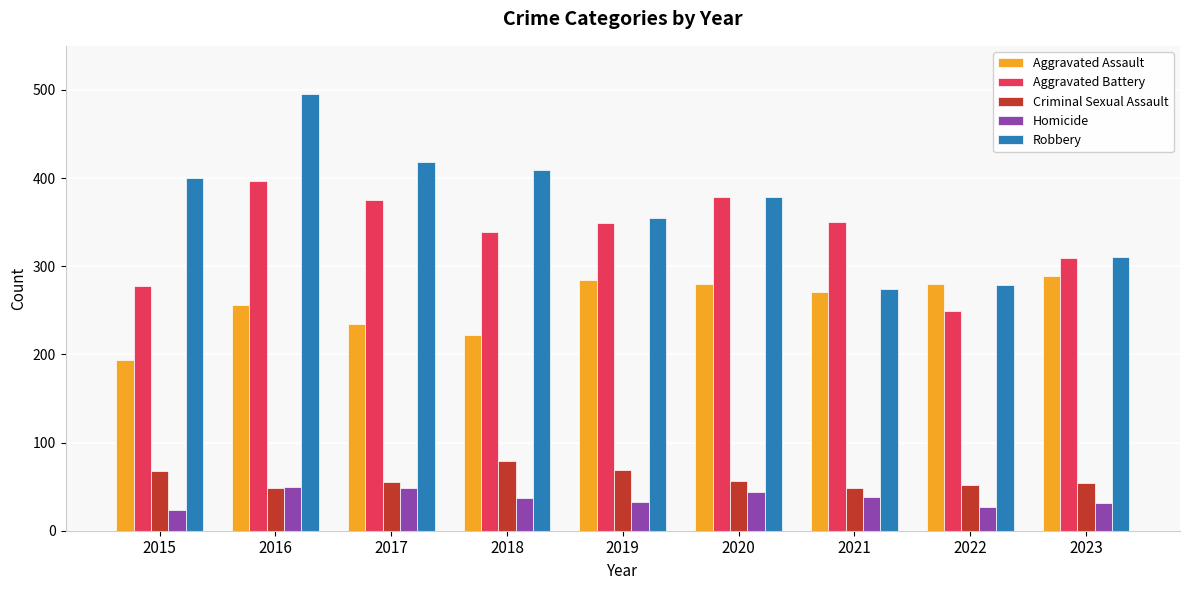

Which category has the highest value across all series?

2016